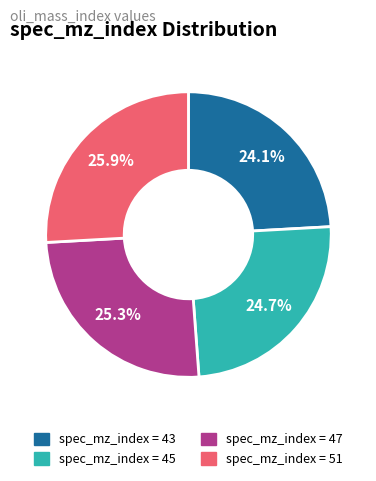

Does any single category account for the majority?

No